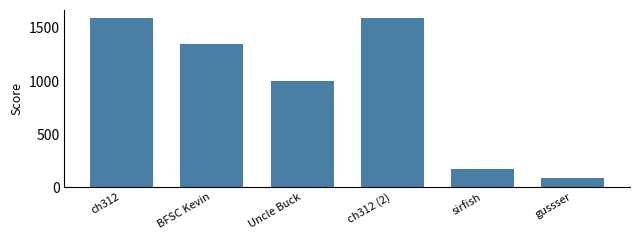

Reading left to right, extract all data points from this chart.

ch312=1590	BFSC Kevin=1351	Uncle Buck=1000	ch312 (2)=1590	sirfish=175	gussser=85